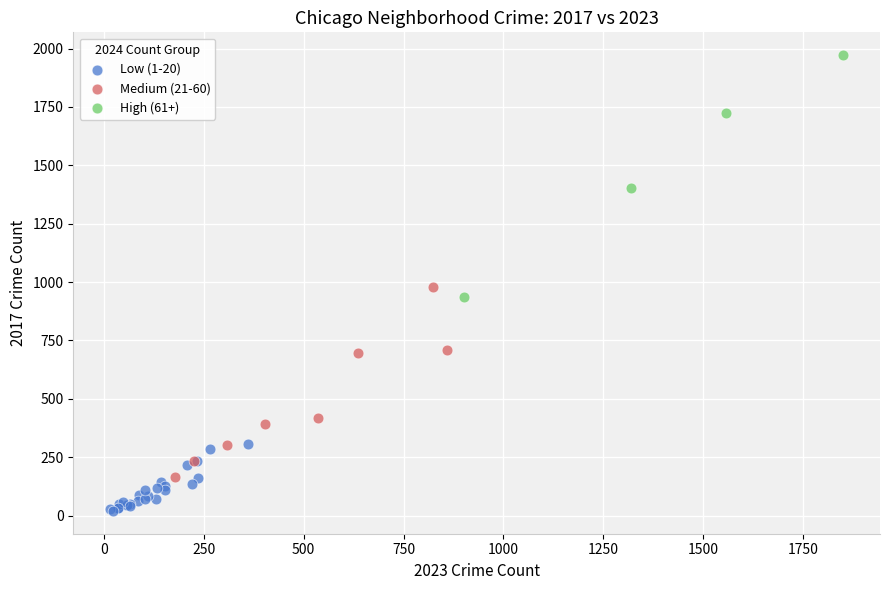

Which series reaches the minimum Y coordinate?

Low (1-20)